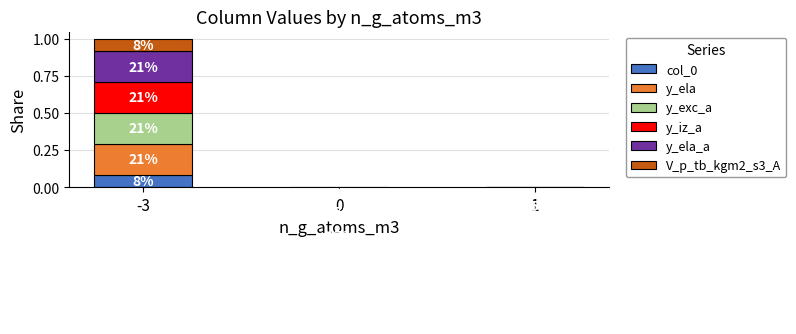

At which label does y_ela_a reach its minimum?

1